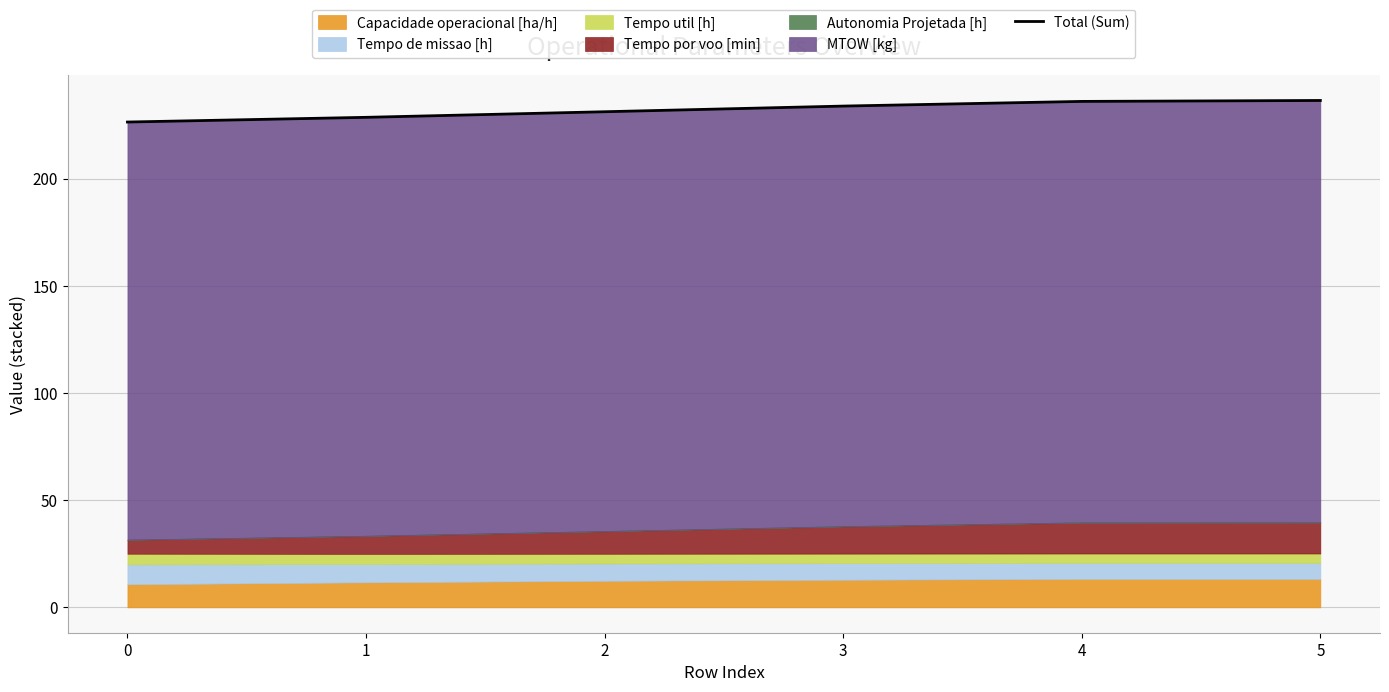

Is it true that the value at 5 is 236.4?

True